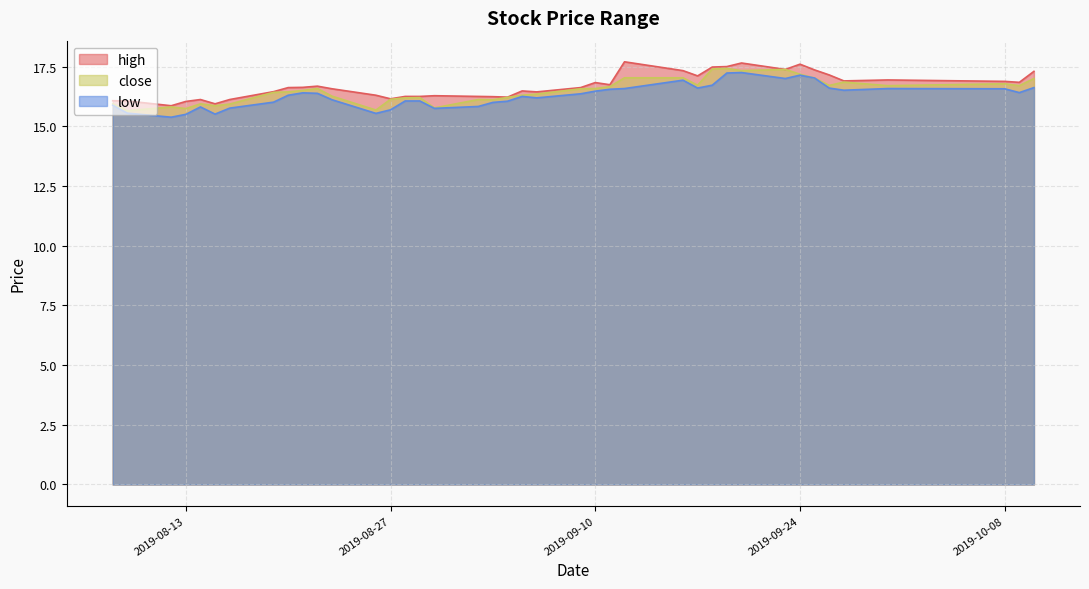

True or false: low and close cross at least once.

False